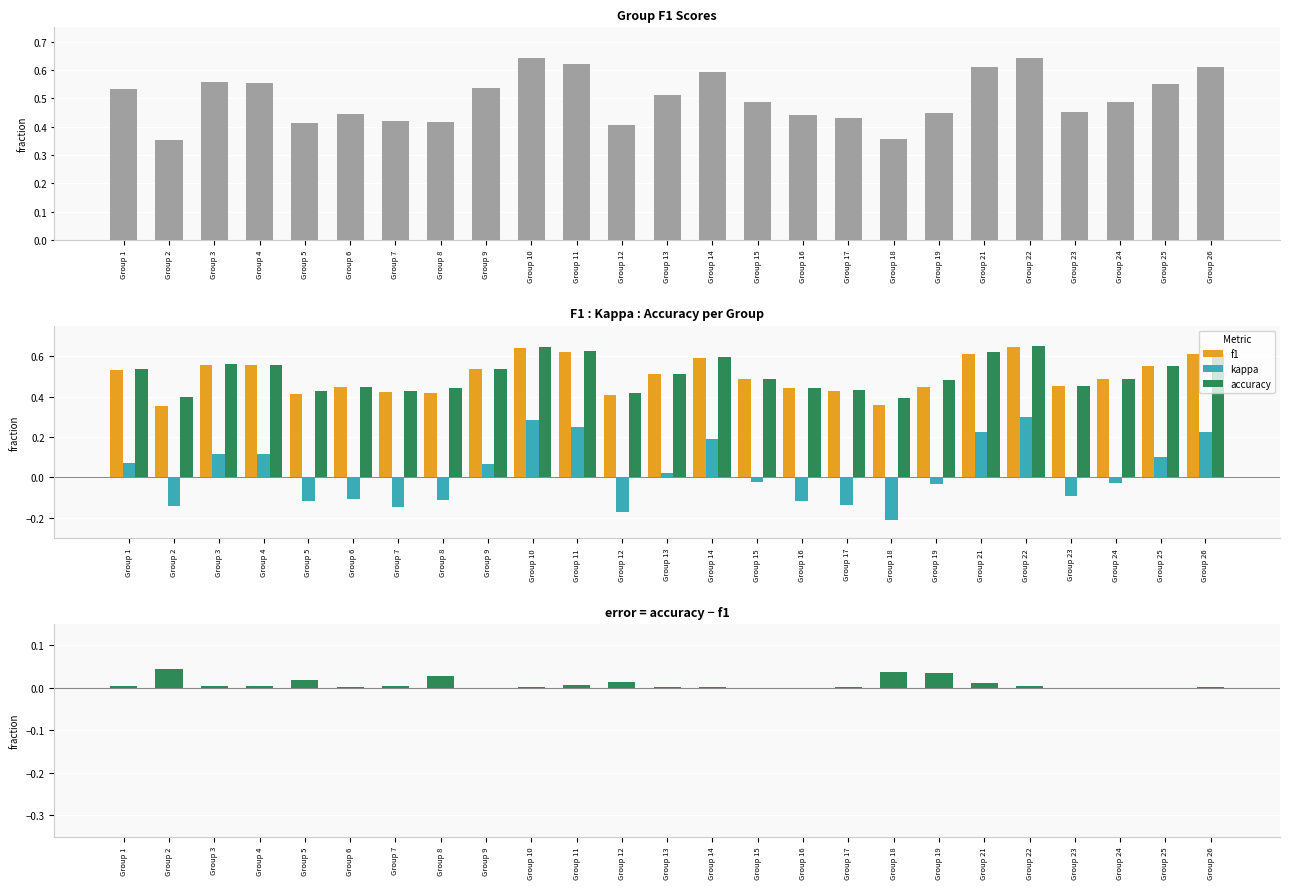

Is it true that f1 equals 0.7 at Group 13?

False